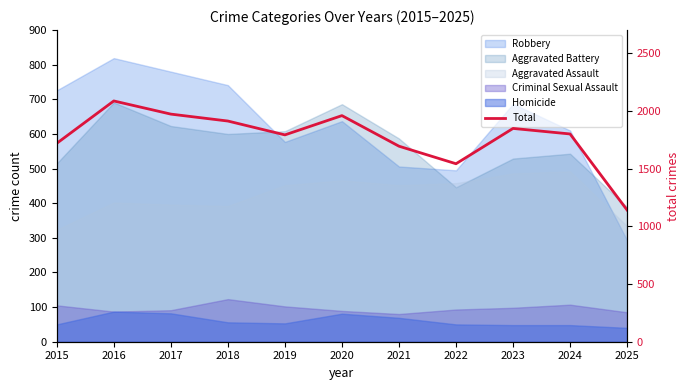

At which category does the data reach its first local valley?

2019